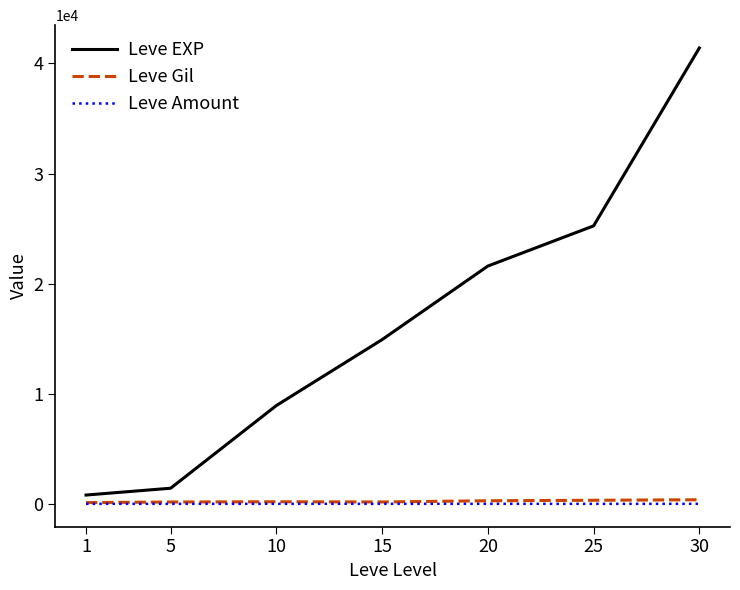

Which label corresponds to the largest value in the chart?

30